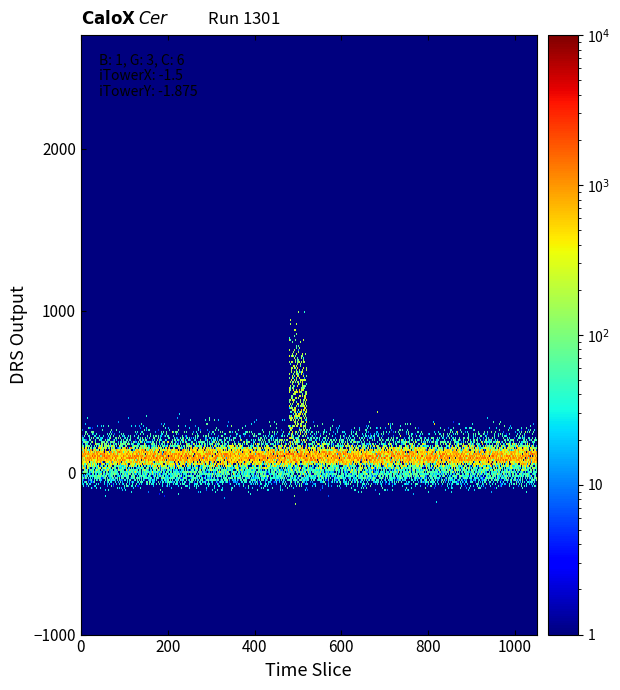

How many lines are shown in the chart?

4